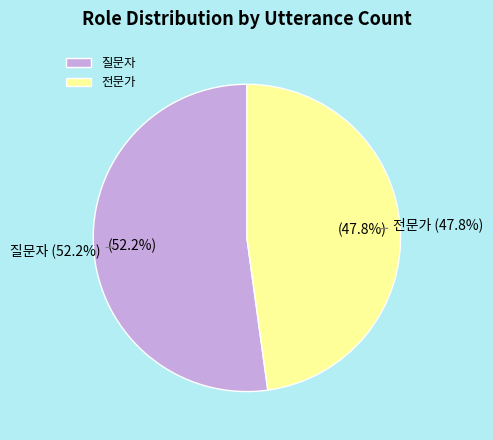

Does 질문자 represent more than half of the total?

Yes